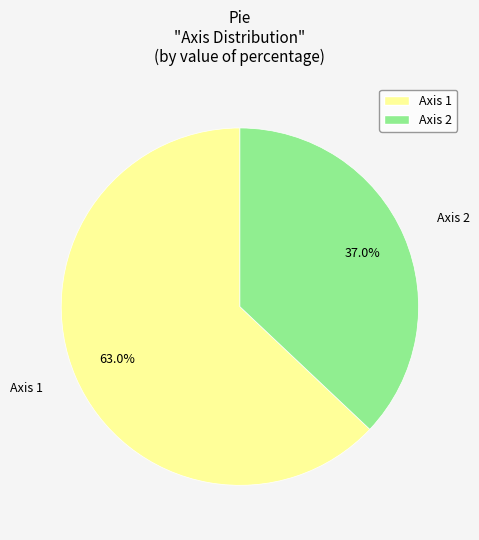

To the nearest percent, what is the difference between the largest and smallest slice percentages?

26%